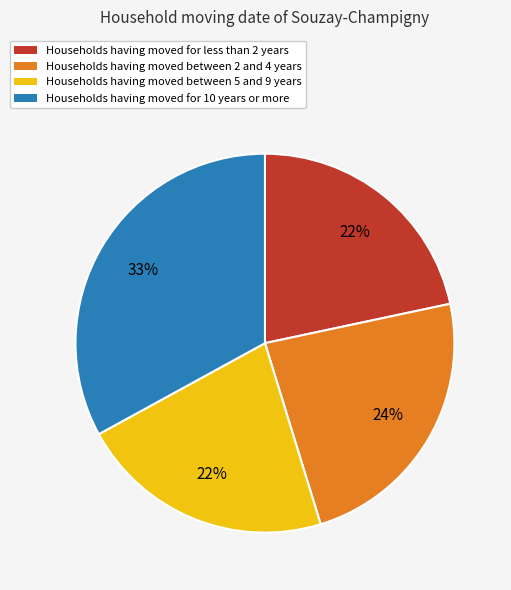

Do Households having moved for 10 years or more and Households having moved for less than 2 years together represent more than half of the pie?

Yes